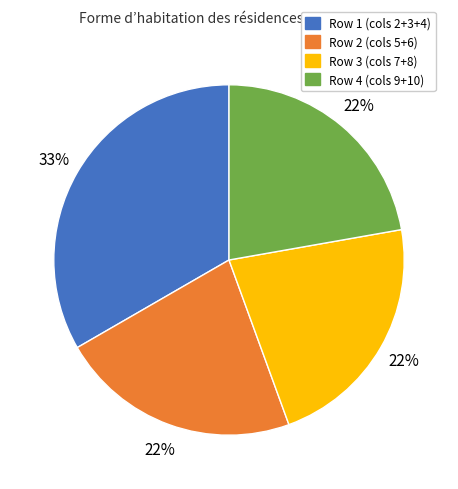

Is there a majority slice in this chart?

No